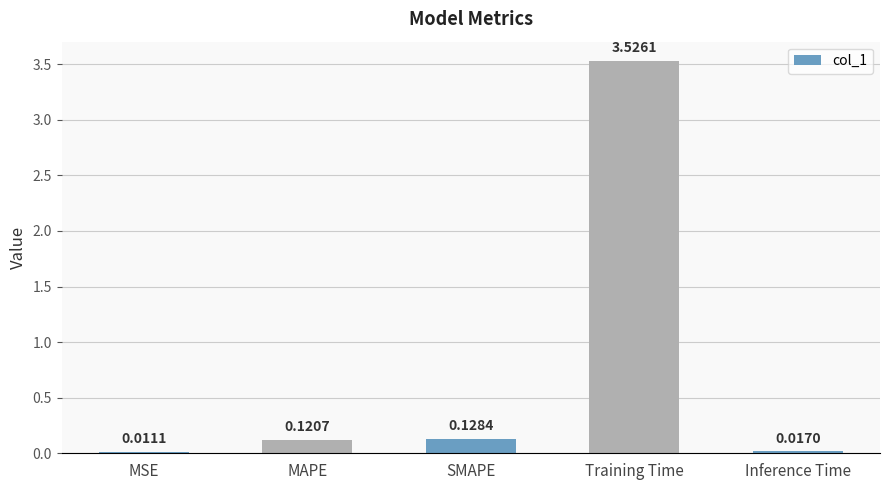

What is the sum of the values at SMAPE and Training Time?

3.7